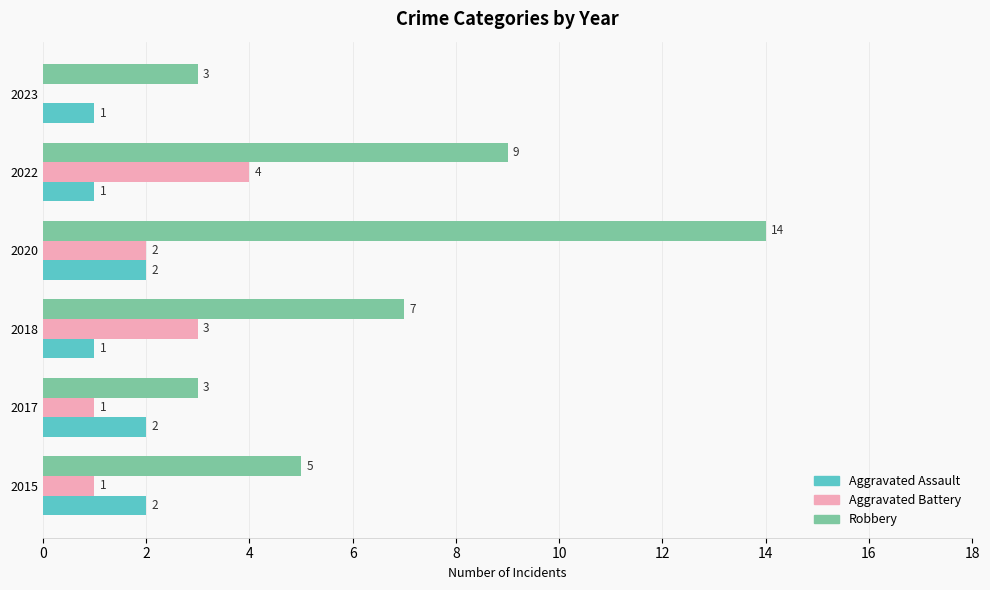

What is the sum of the Aggravated Assault values at 2017 and 2018?

3